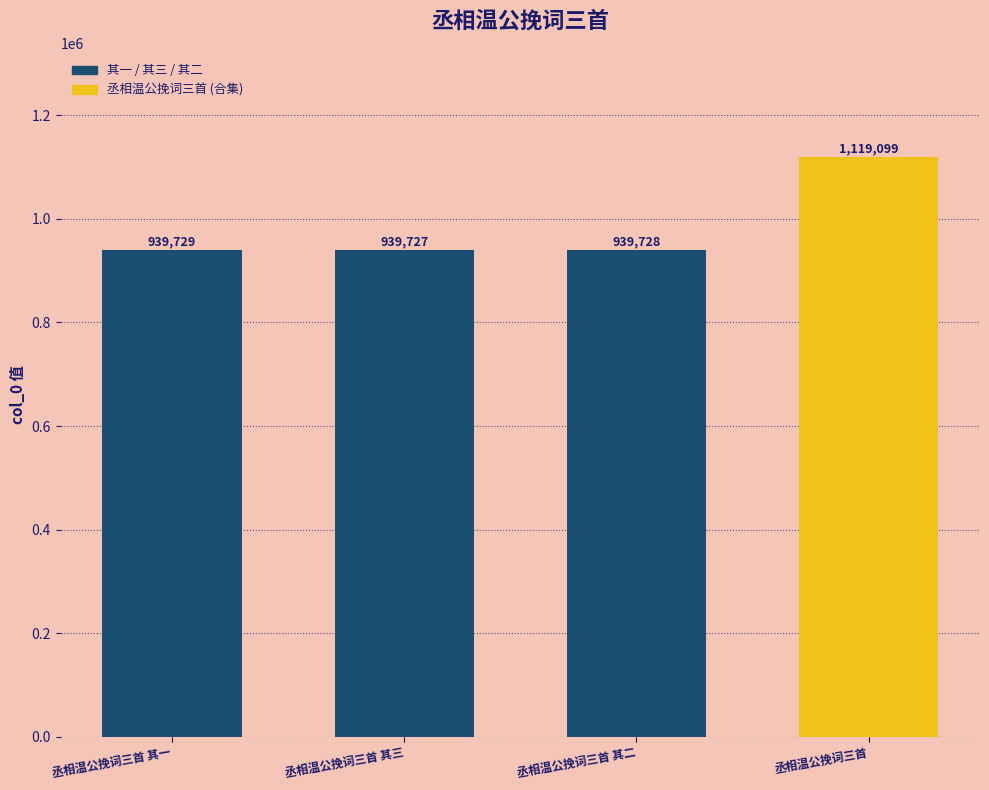

What is the approximate value at 丞相温公挽词三首 其三?

939727